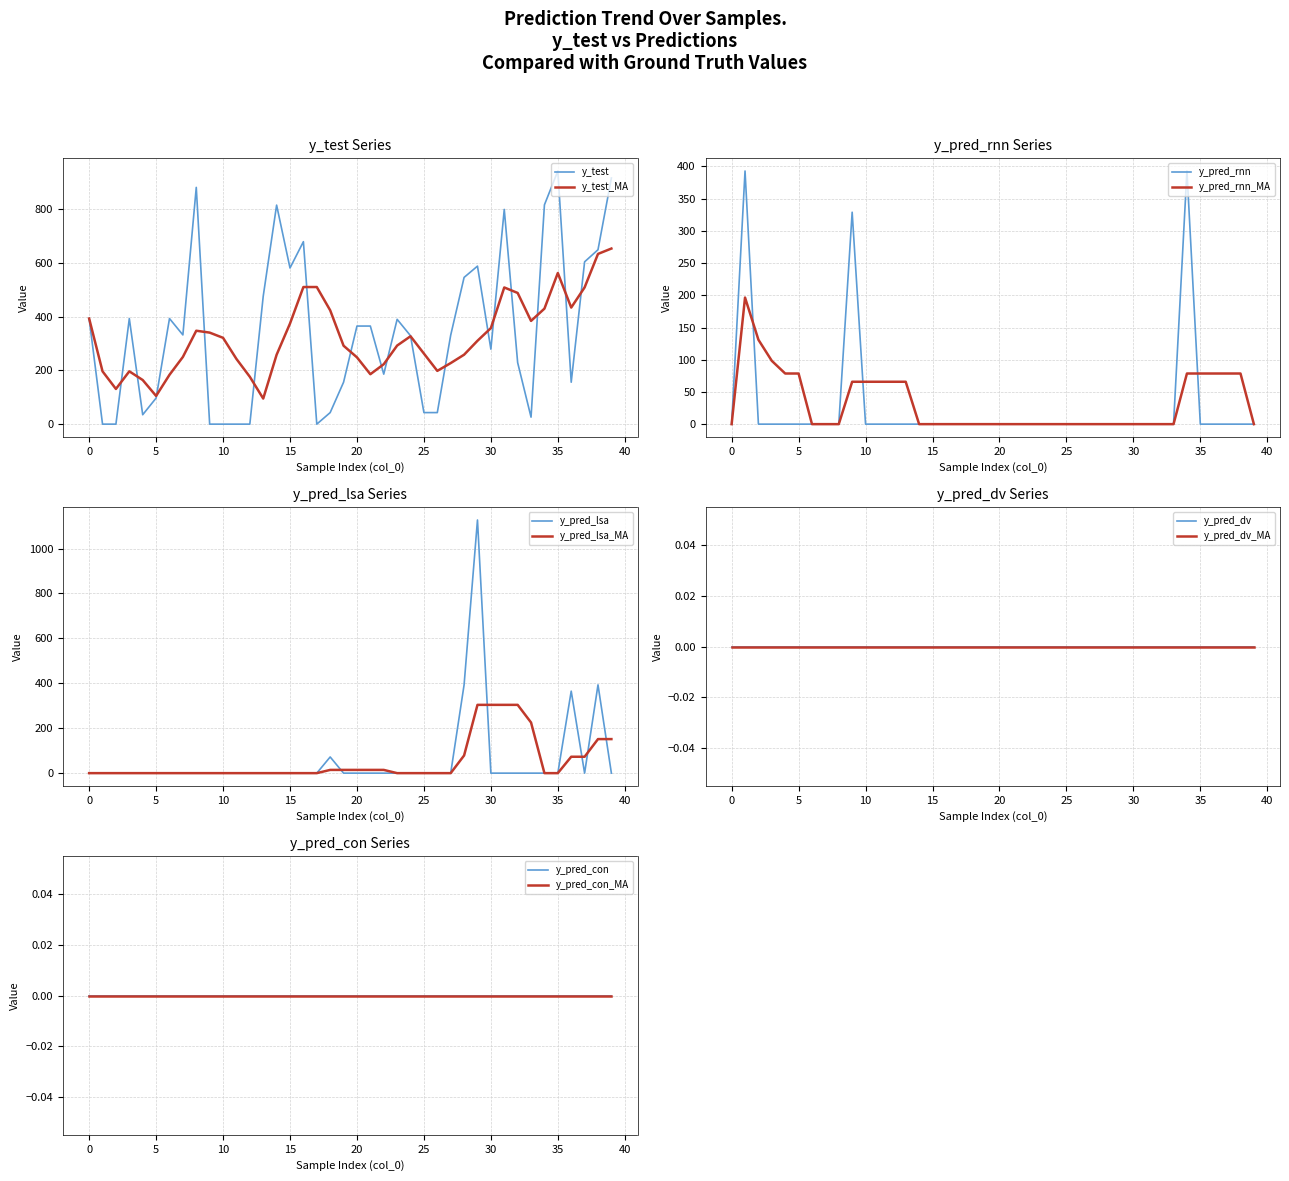

The y_pred_dv series shows 0 at 5. True or false?

True